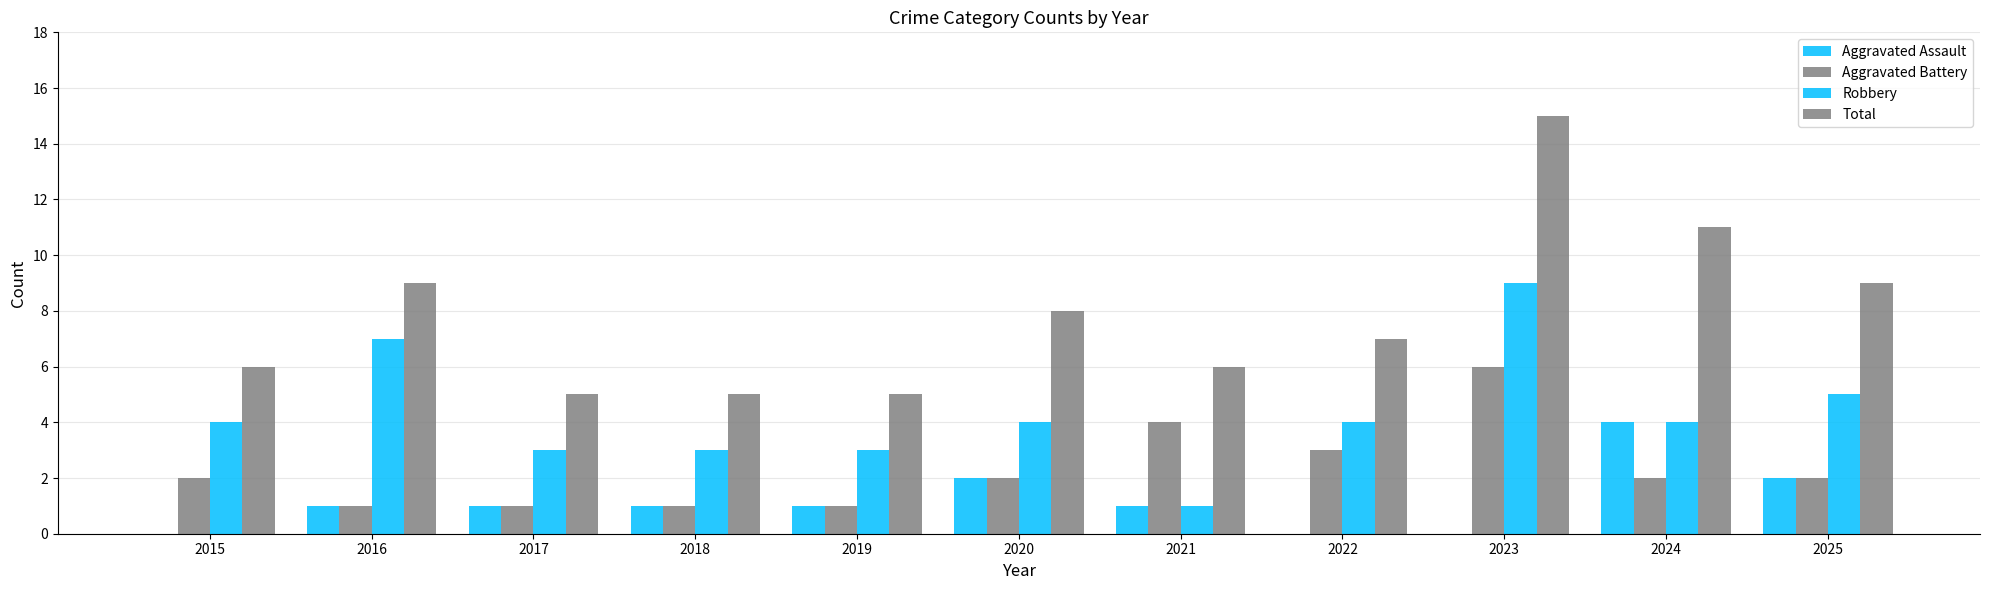

Reading right to left, list all the values displayed in this chart.

Aggravated Assault: 2	4	0	0	1	2	1	1	1	1	0
Aggravated Battery: 2	2	6	3	4	2	1	1	1	1	2
Robbery: 5	4	9	4	1	4	3	3	3	7	4
Total: 9	11	15	7	6	8	5	5	5	9	6